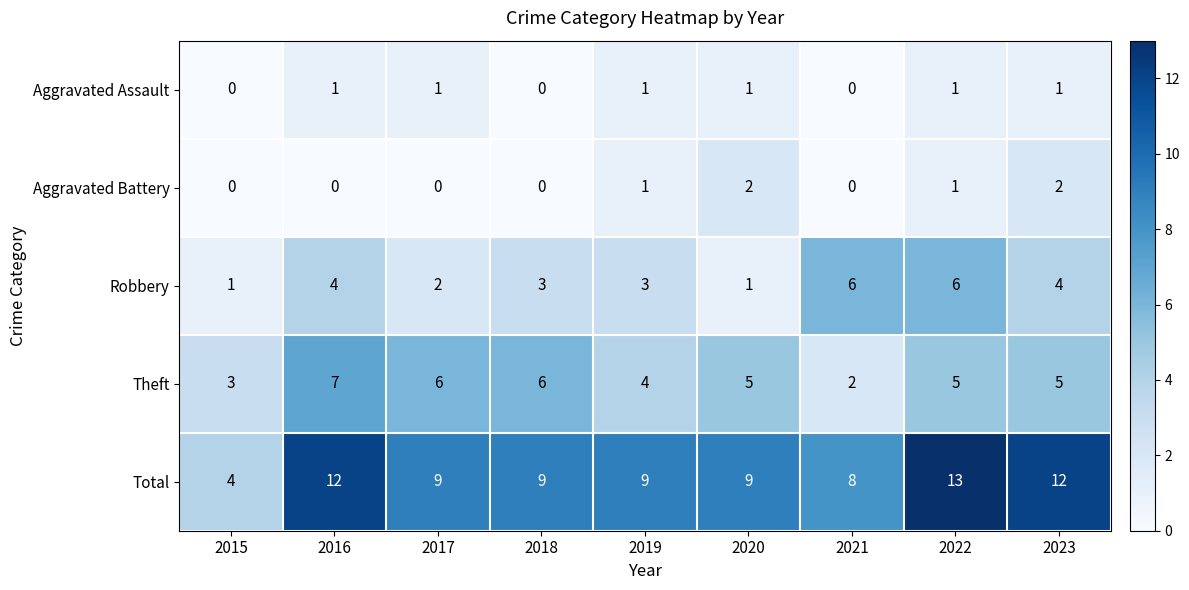

What is the difference between the highest and lowest values at 2015?

4